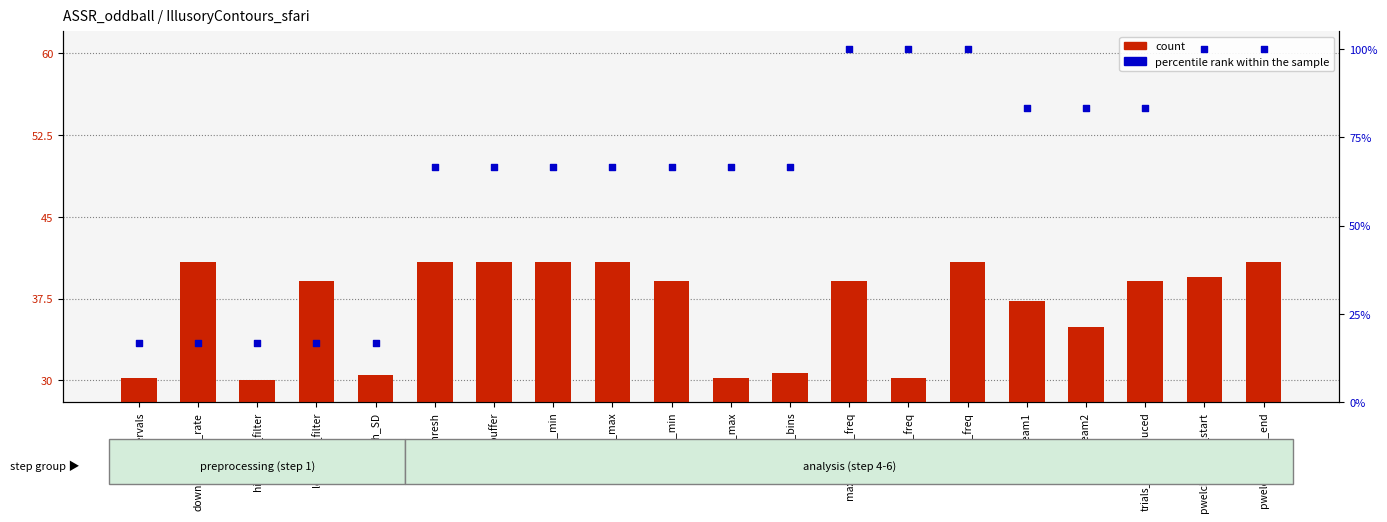

Which series reaches the minimum Y coordinate?

percentile rank within the sample